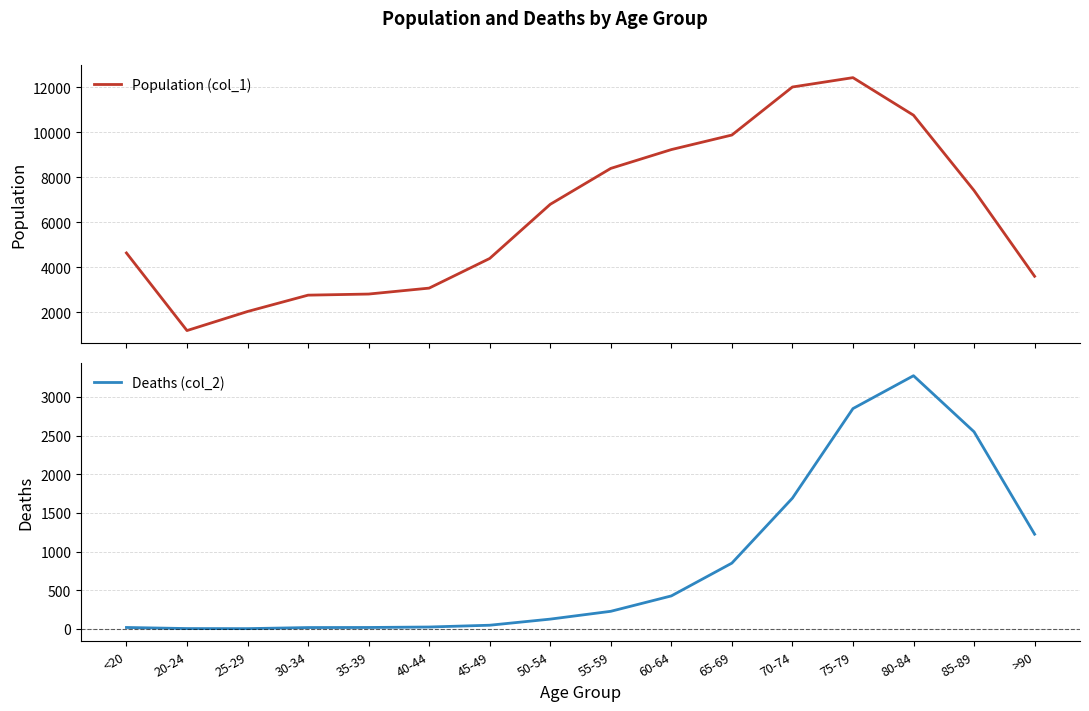

Is this an area chart (filled region under the line)?

No